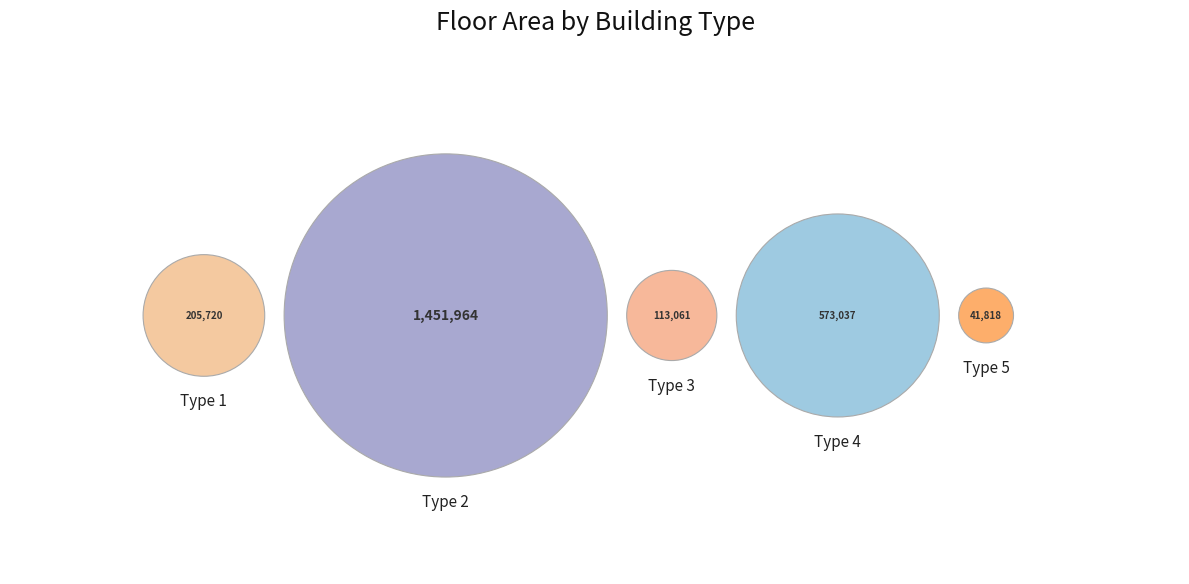

Which has a higher value, Type 4 or Type 2?

Type 2